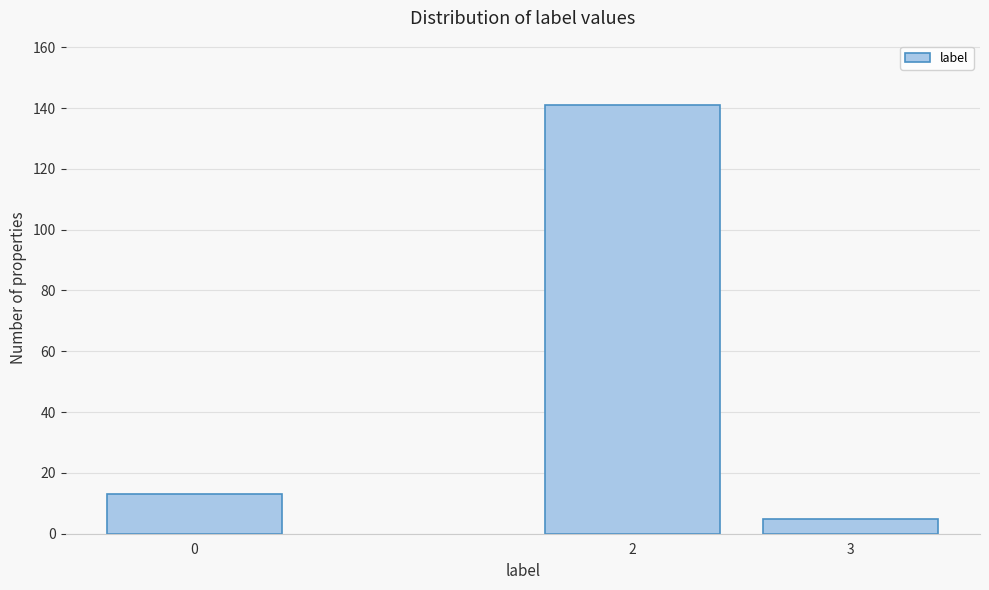

Reading right to left, what are all the values shown in this chart?

3=5	2=141	0=13